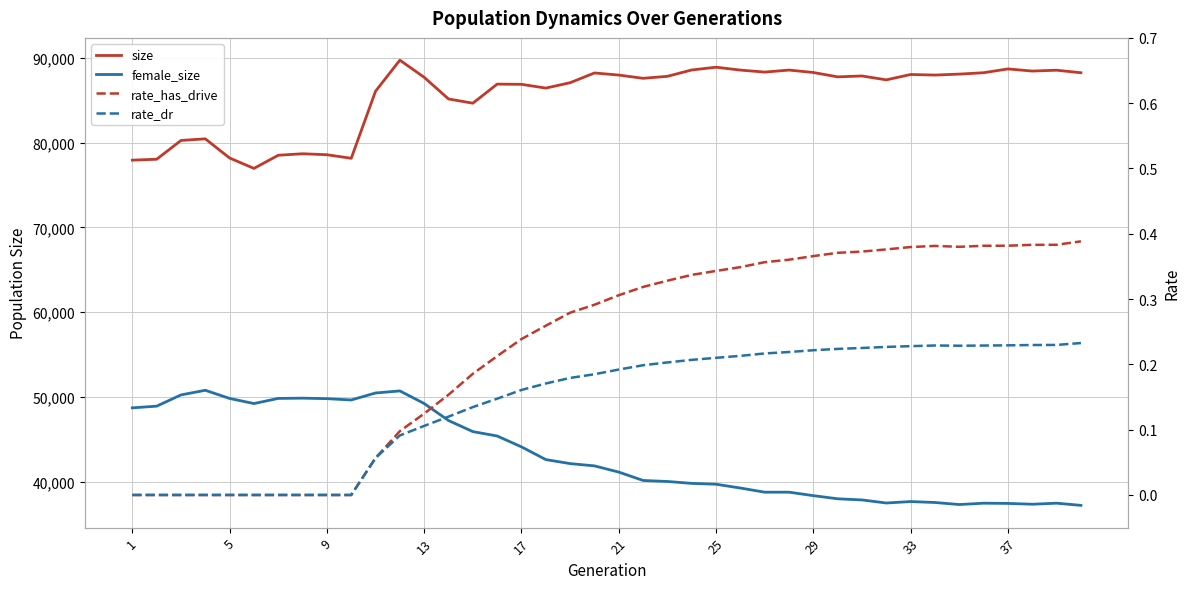

Does the chart have visible grid lines?

Yes